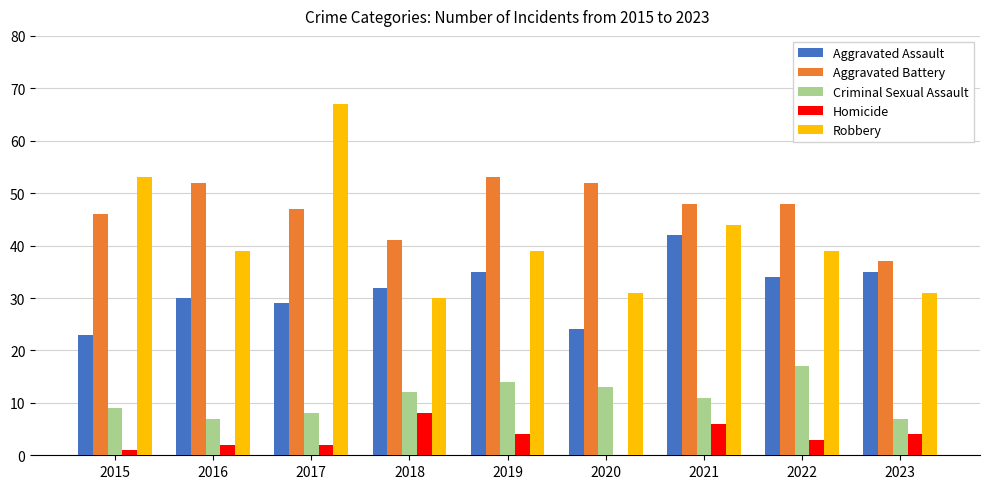

Is the value of Homicide at 2019 greater than the value of Aggravated Battery at 2022?

No